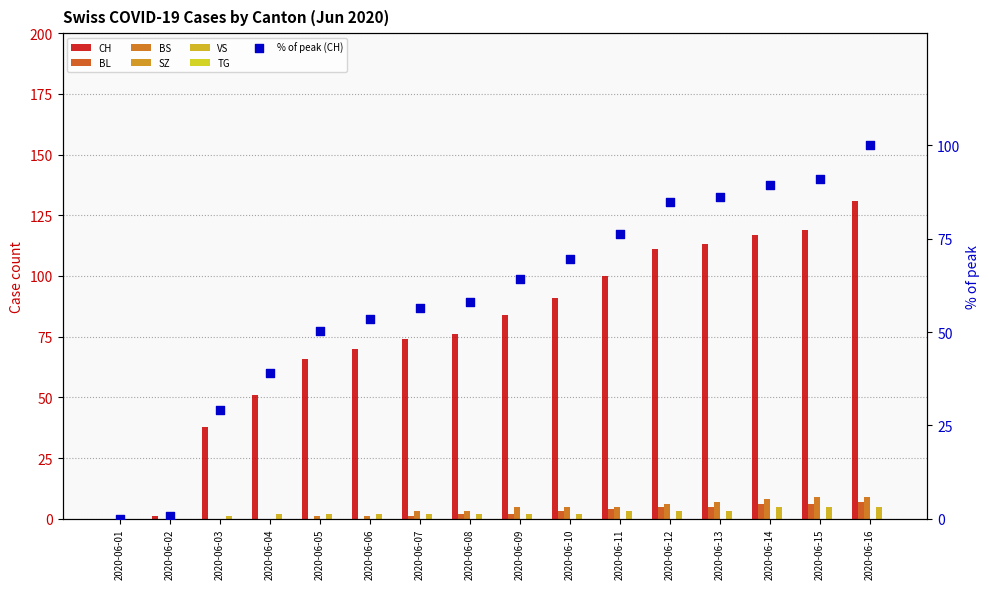

At how many categories does at least one series exceed 40?

13